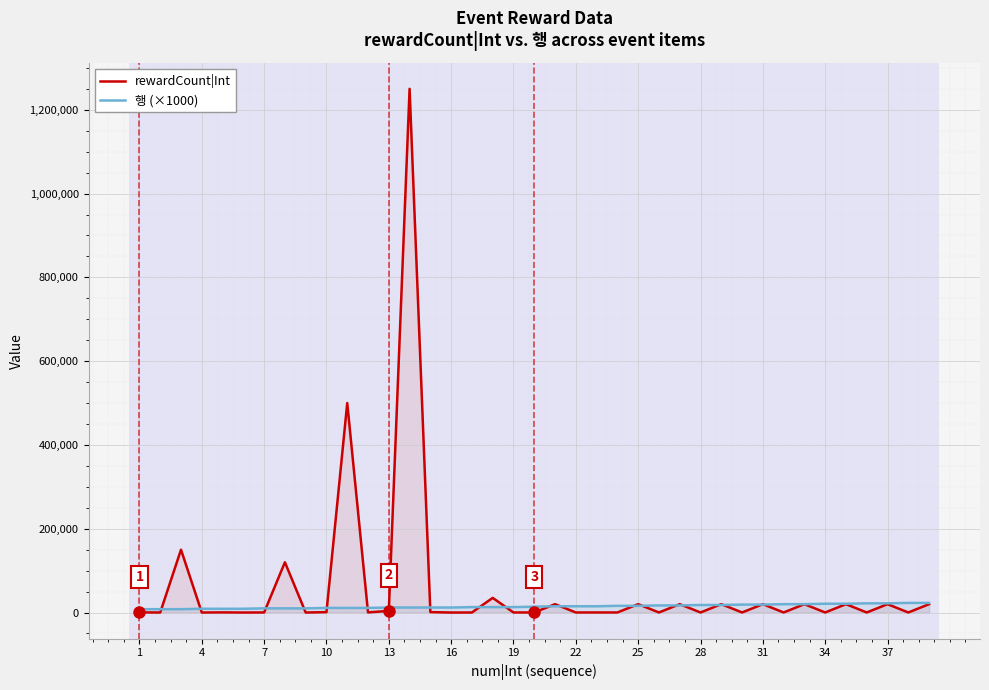

How many lines are shown in the chart?

2